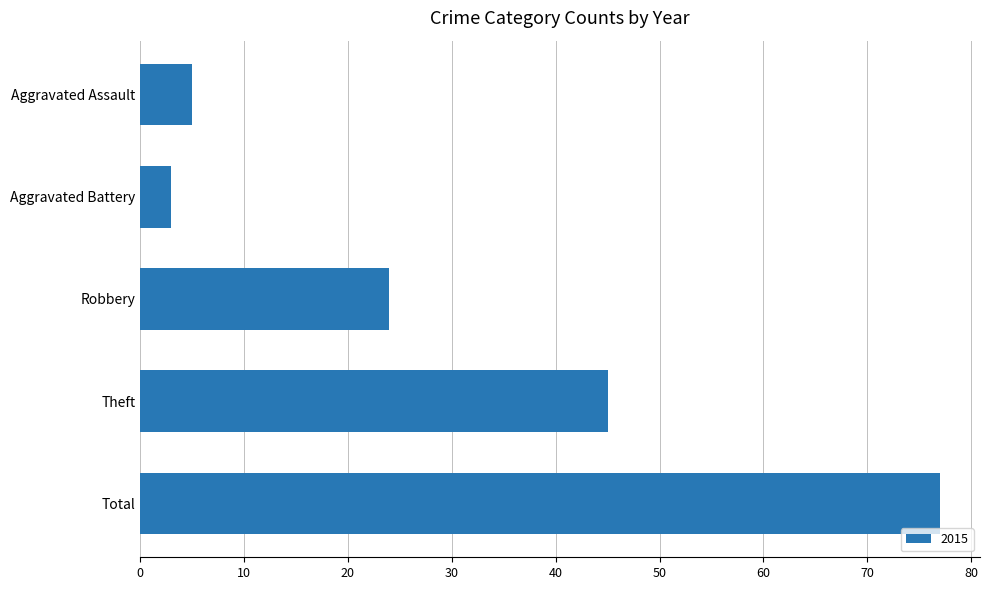

How many bars are there in total?

5